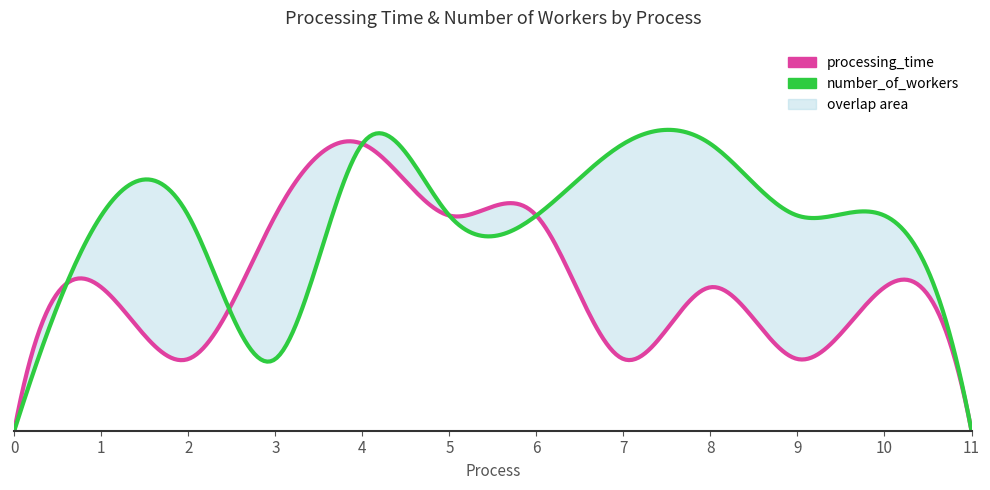

What is the difference between the processing_time values at 8 and 0?

2